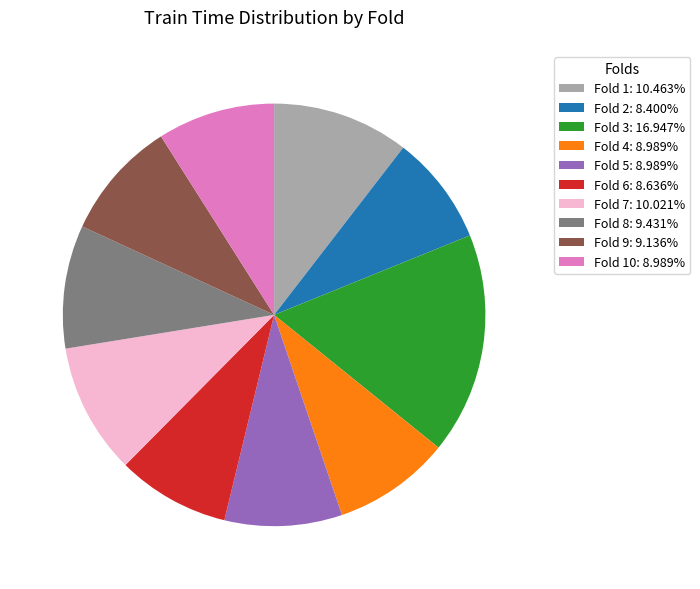

Does Fold 4: 8.989% account for over 50% of the chart?

No